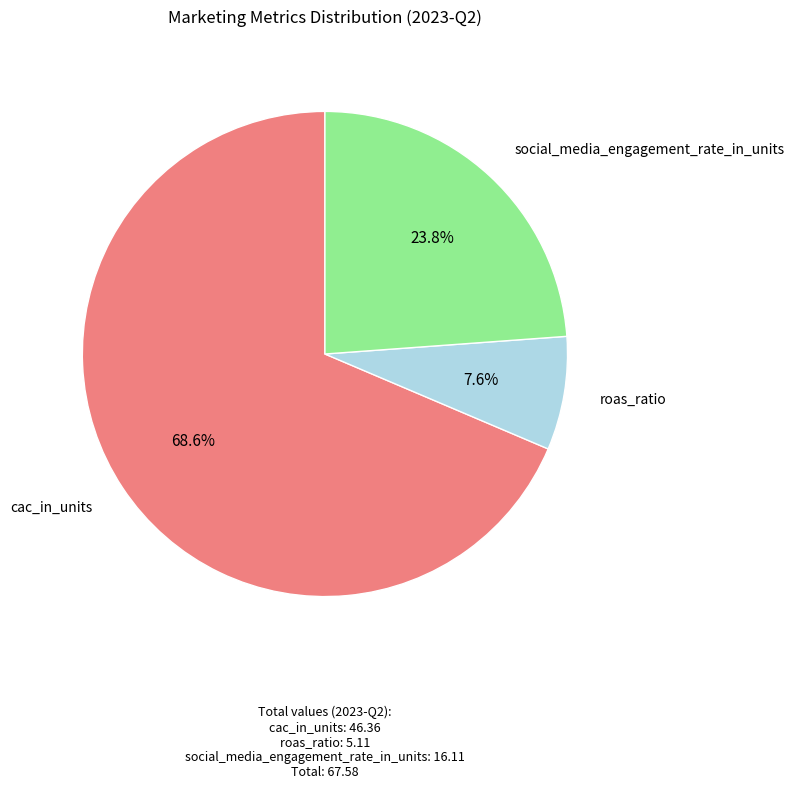

How many slices are in this pie chart?

3